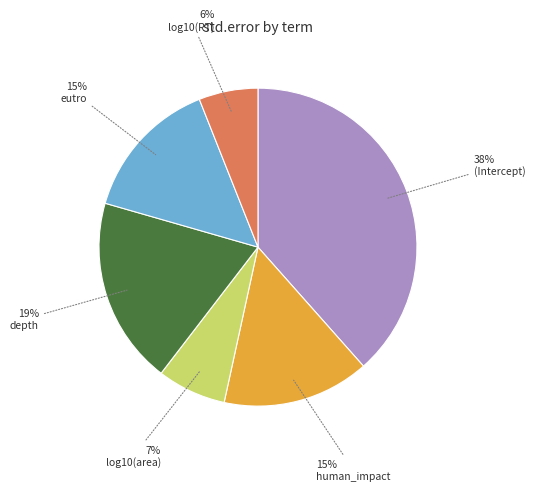

To the nearest percent, what is the combined percentage of eutro and log10(area)?

22%